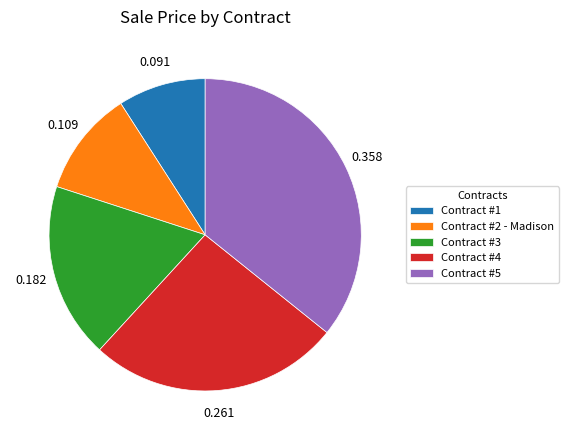

Is there any slice that represents more than half of the pie?

No